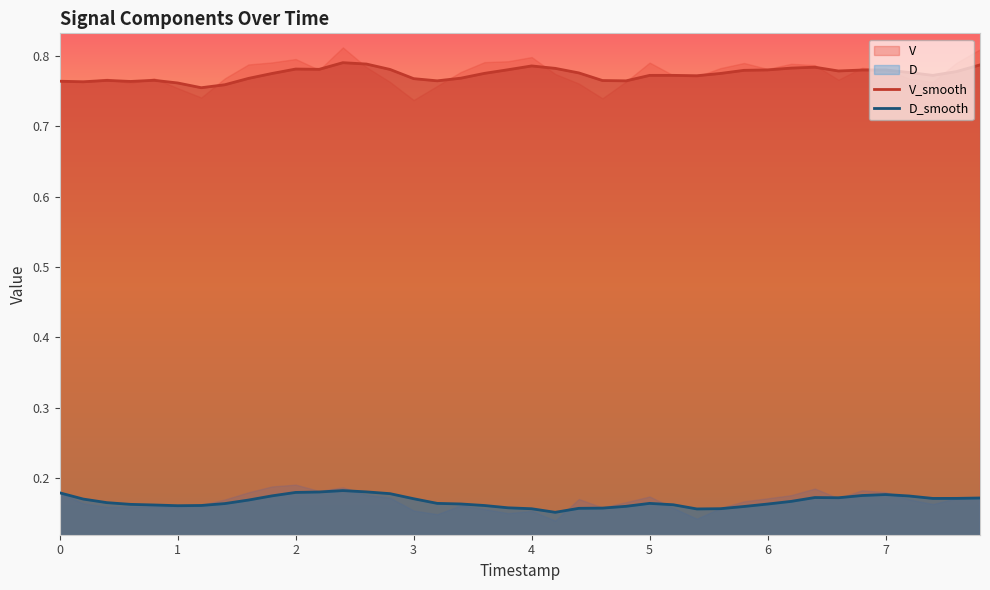

What is the value of the D_smooth point at the 26th from the left?

0.2